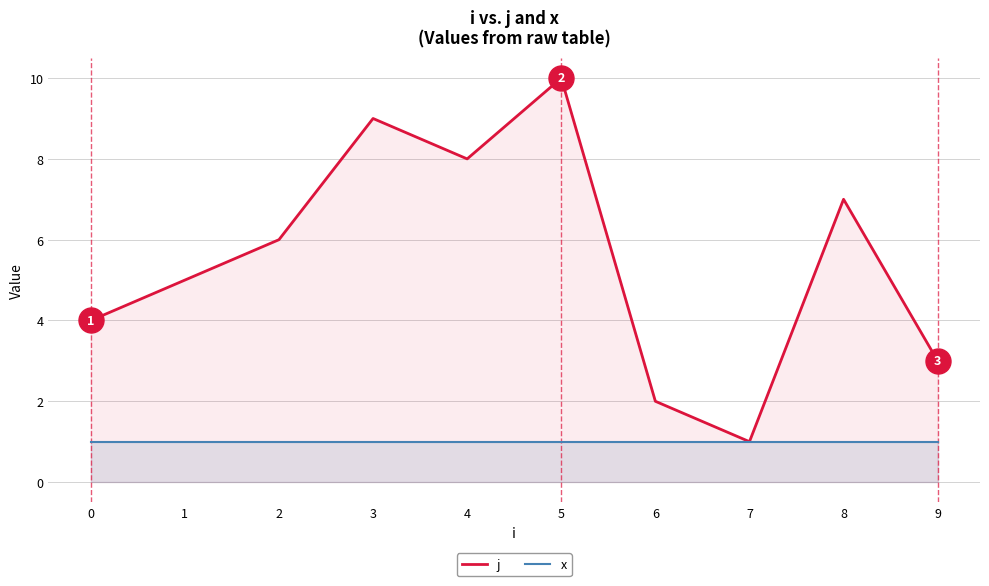

Does the chart display data point markers on the line(s)?

No